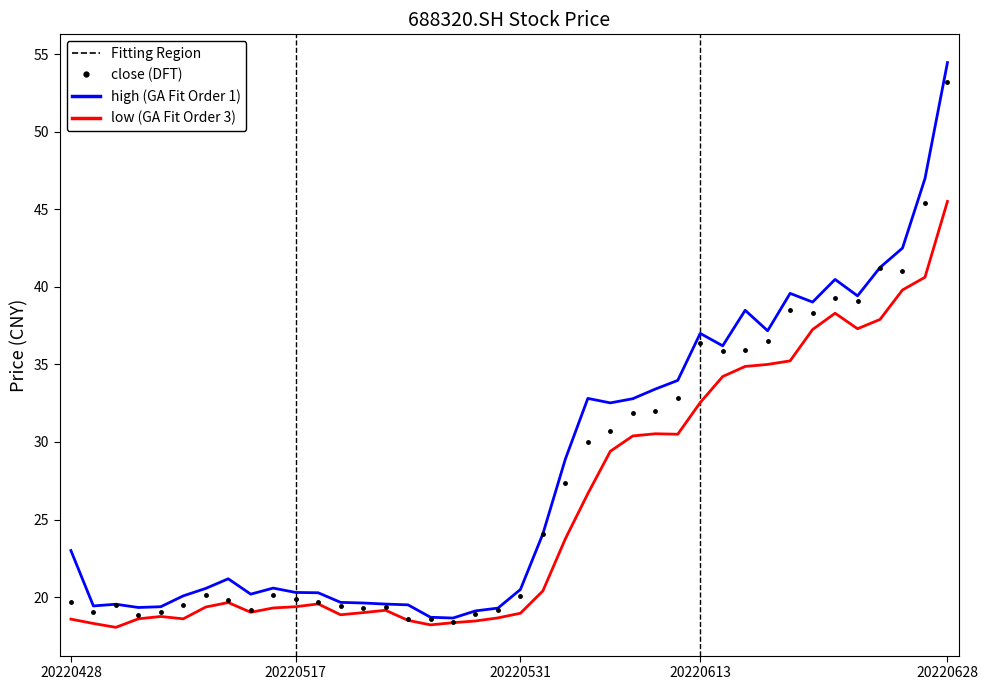

What is the maximum value shown in the chart?

54.5